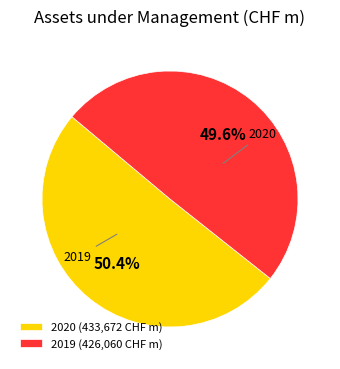

Which slice represents more than half of the pie?

2020